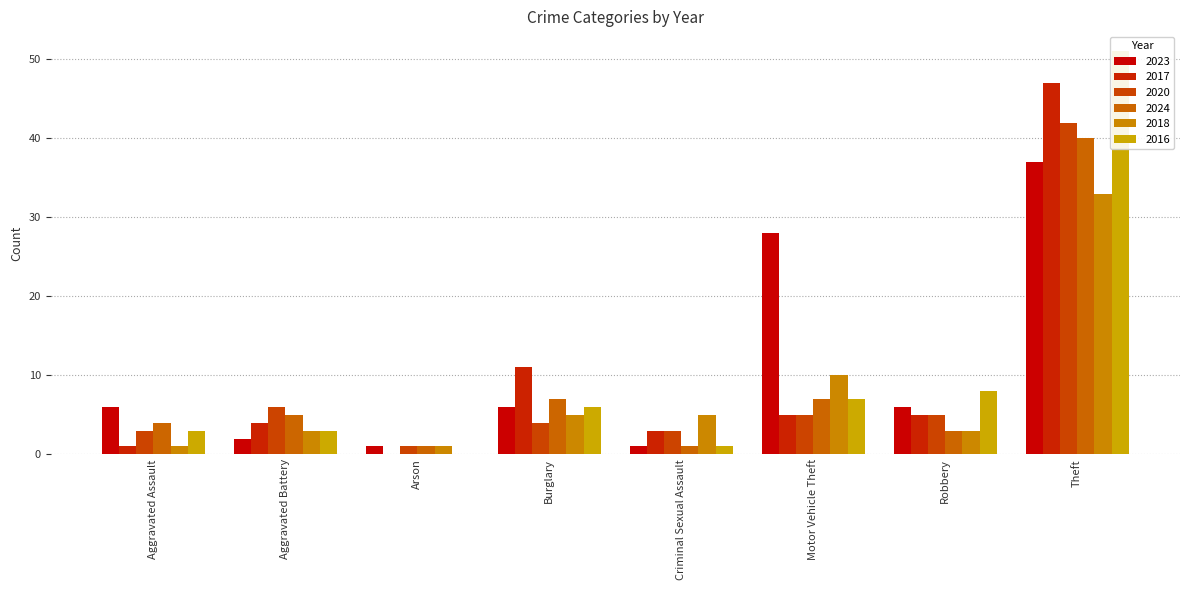

What position from the left is Burglary?

4